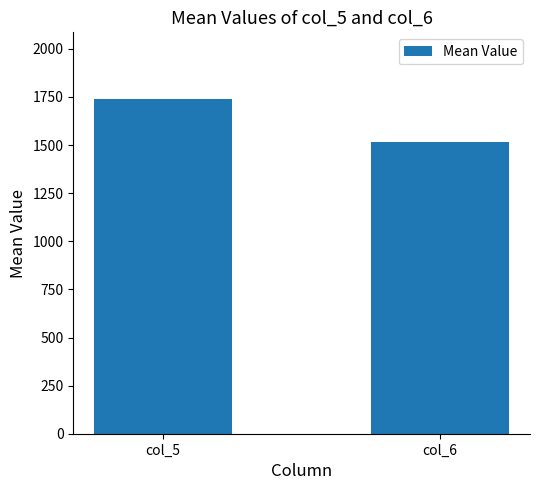

What is the minimum value shown in the chart?

1516.5